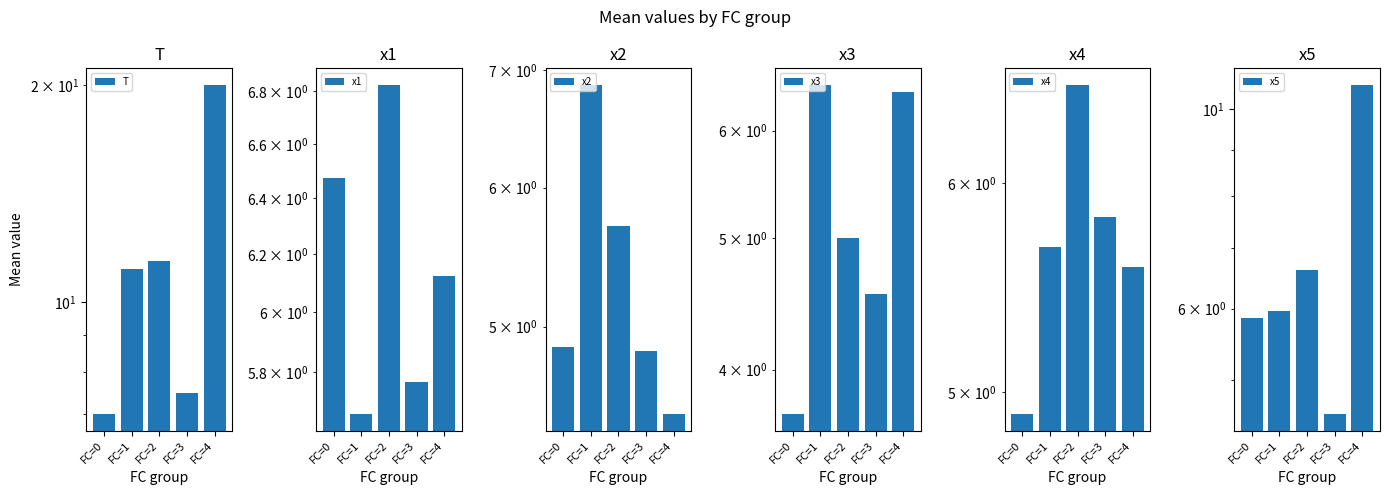

Which category has the lowest value in the x5 series?

FC=3